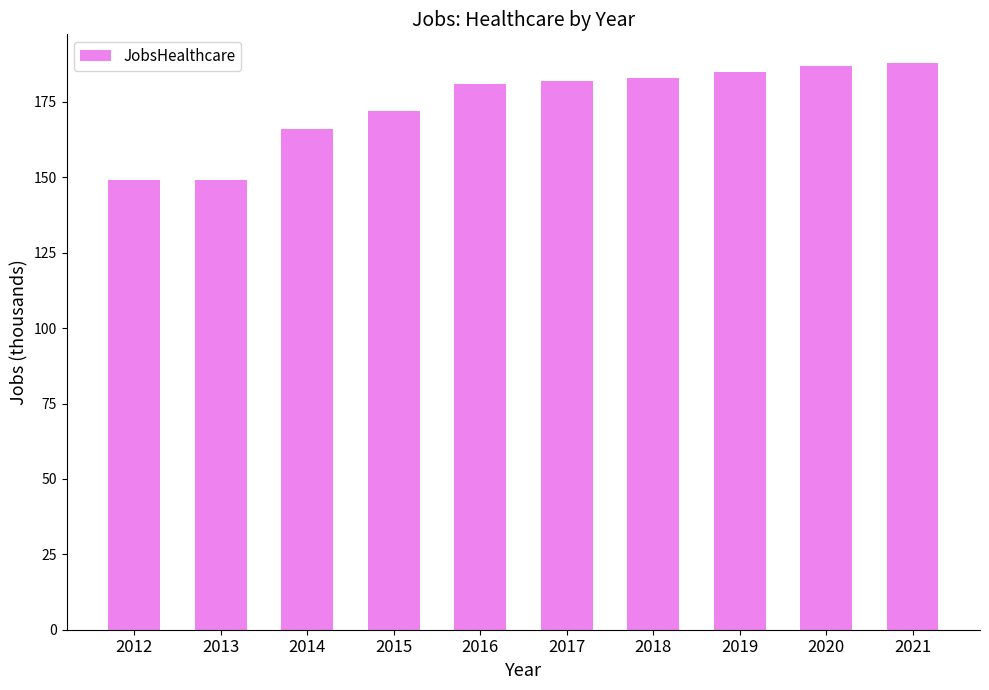

True or false: the data shows 324 at 2016.

False